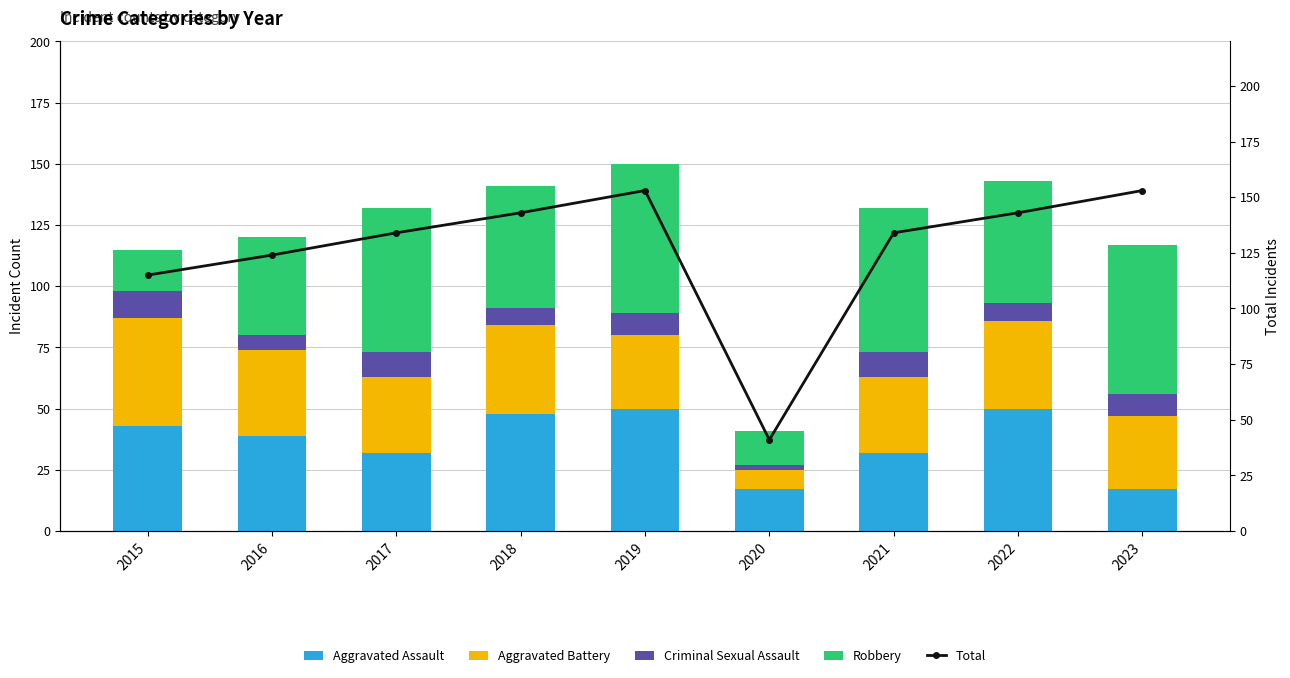

At which label is Aggravated Battery closest to 26?

2019